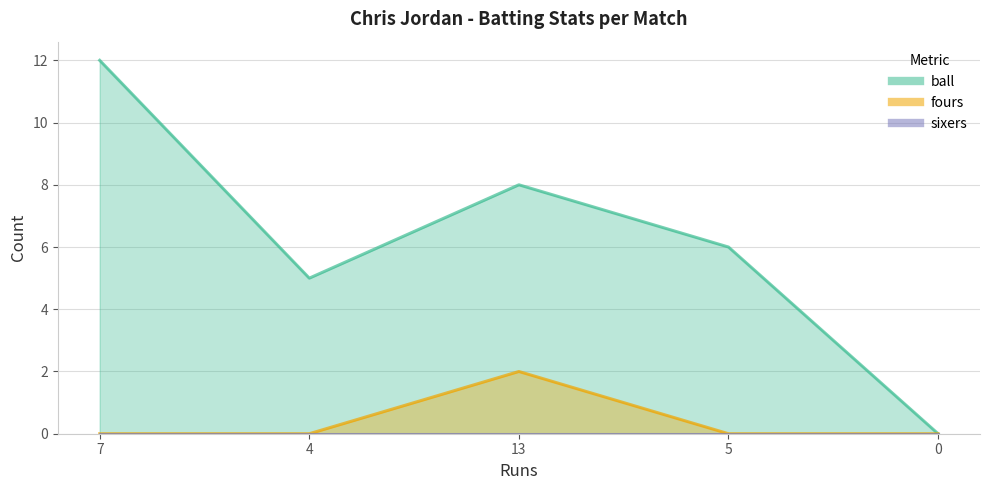

What position from the left is 7?

1